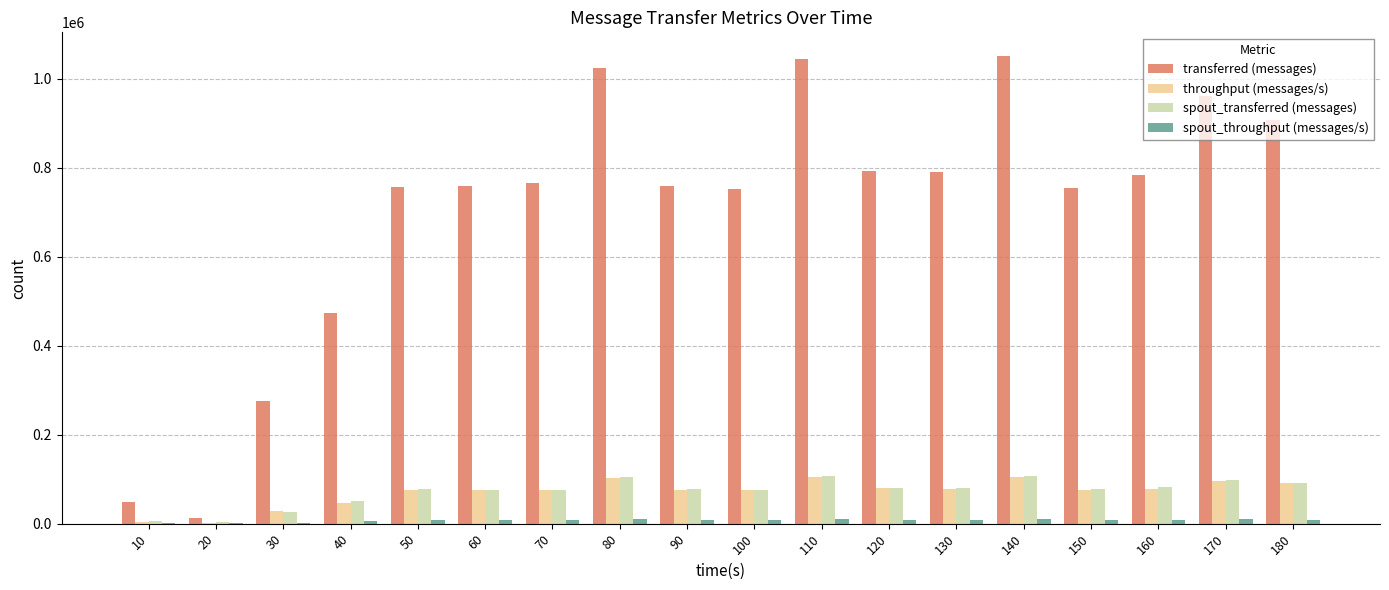

Which series has the largest total across all categories?

transferred (messages)